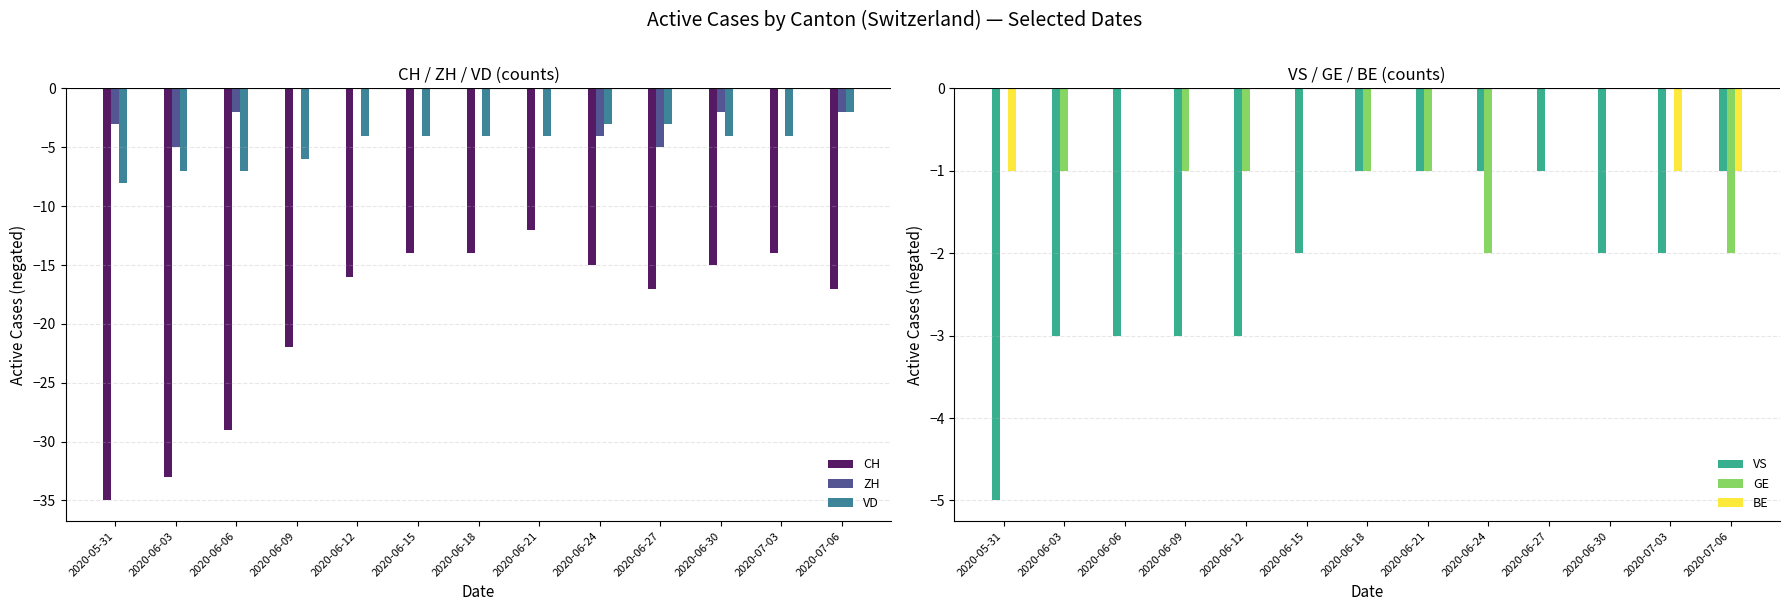

Where is CH nearest to the value -23?

2020-06-09